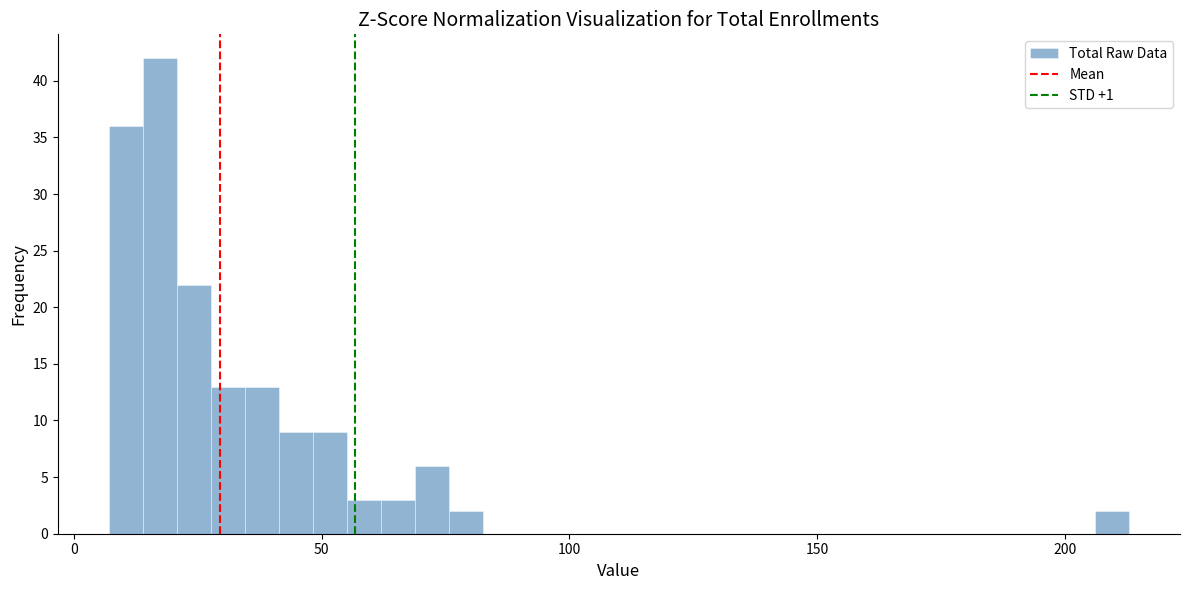

Around what value on the x-axis is the tallest bar? Give the approximate position of its centre, as read against the axis.

15